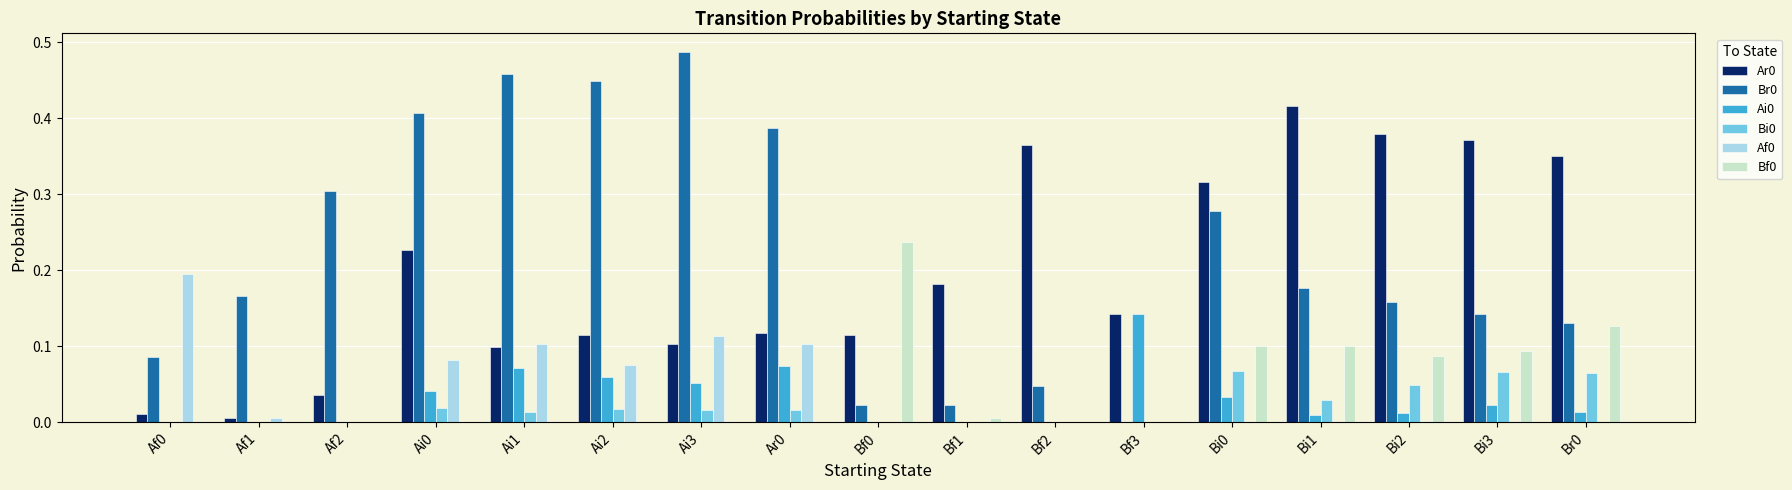

How many groups of bars are there?

17